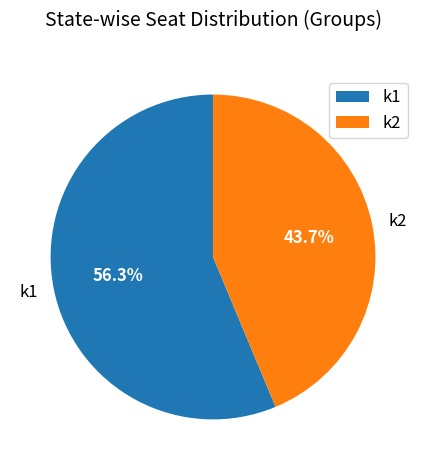

To the nearest percent, what is the combined percentage of k1 and k2?

100%